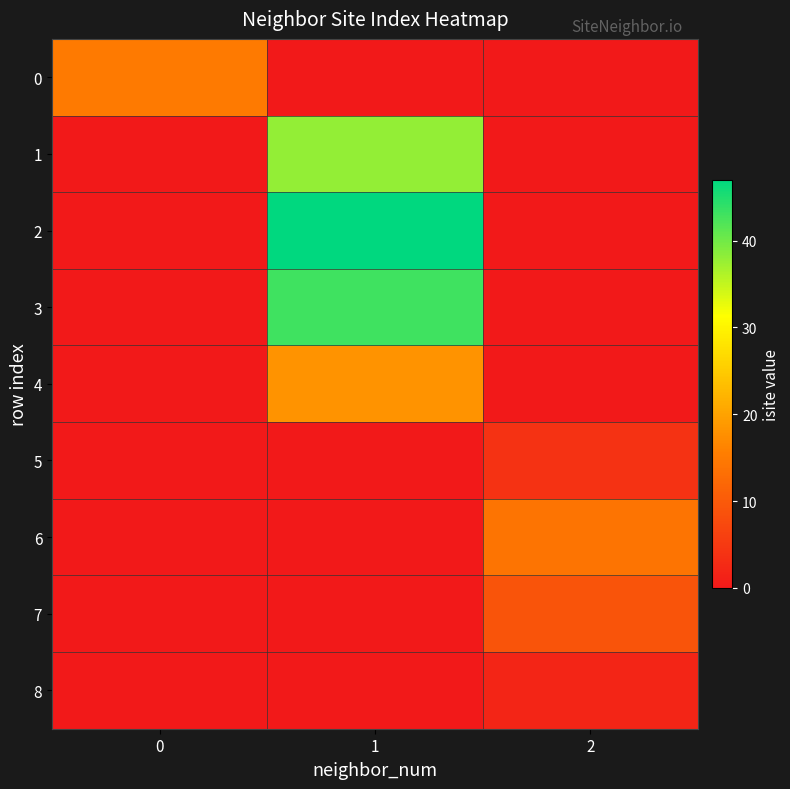

Reading left to right, list all the values displayed in this chart.

0: 0=15	1=0	2=0
1: 0=0	1=38	2=0
2: 0=0	1=47	2=0
3: 0=0	1=43	2=0
4: 0=0	1=18	2=0
5: 0=0	1=0	2=4
6: 0=0	1=0	2=14
7: 0=0	1=0	2=9
8: 0=0	1=0	2=2